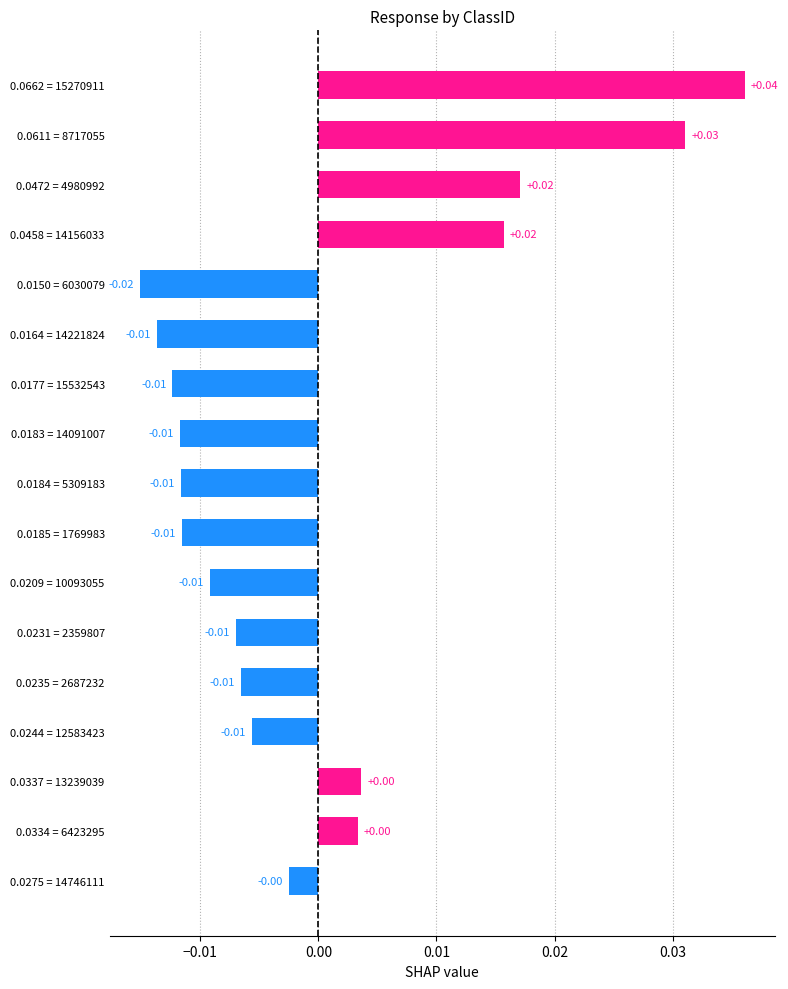

Are the bars horizontal?

Yes